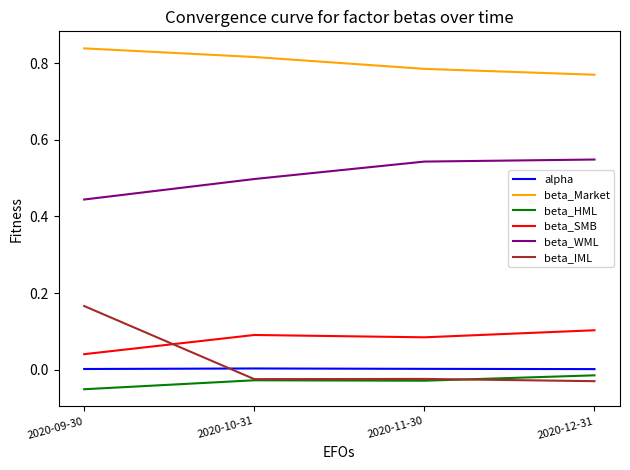

The beta_WML series shows 0.5 at 2020-11-30. True or false?

True